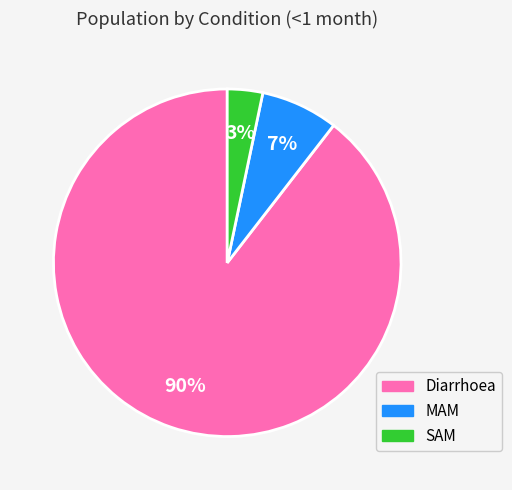

What percentage is the MAM slice, to the nearest percent?

7%